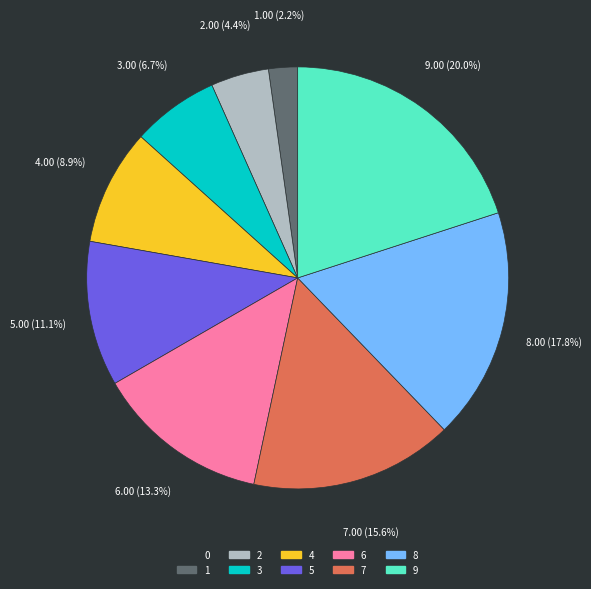

To the nearest percent, what portion does 2 represent?

4%